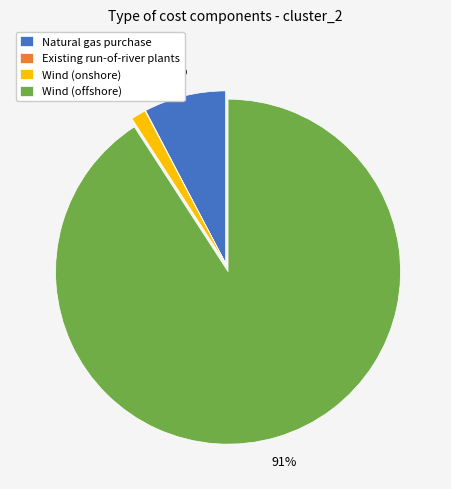

Which category has the biggest portion of the pie?

Wind (offshore)